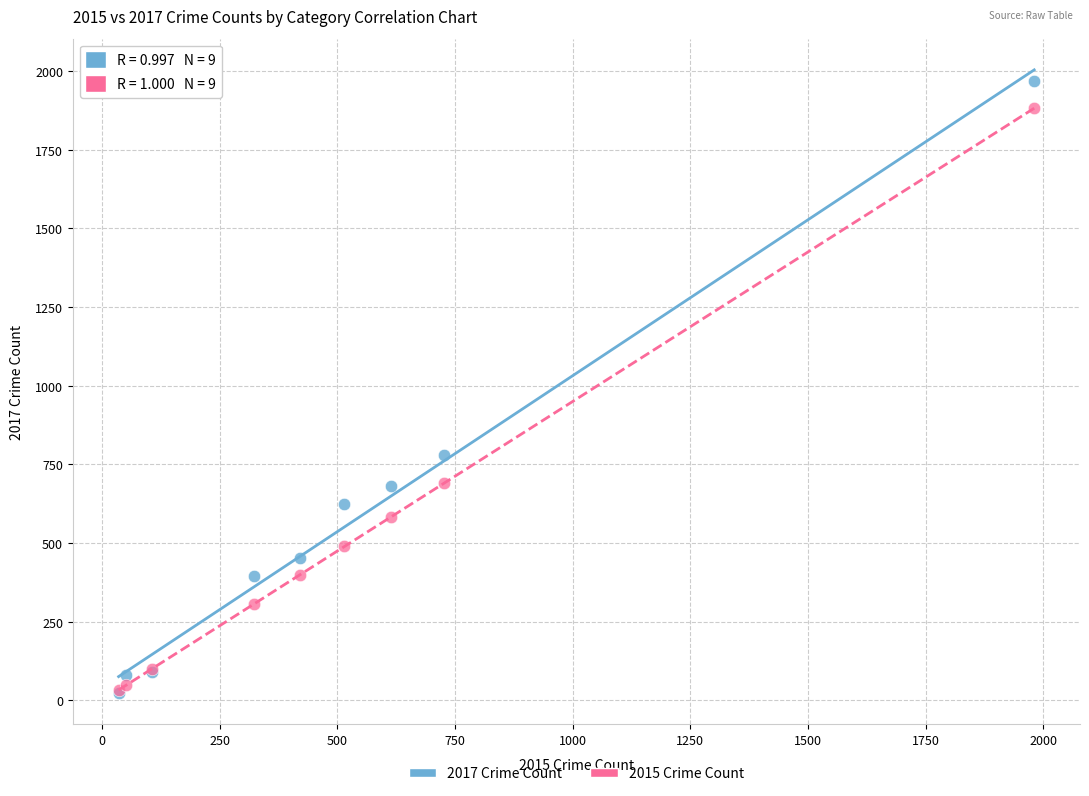

Across all series, what Y value is closest to 995?

780.0